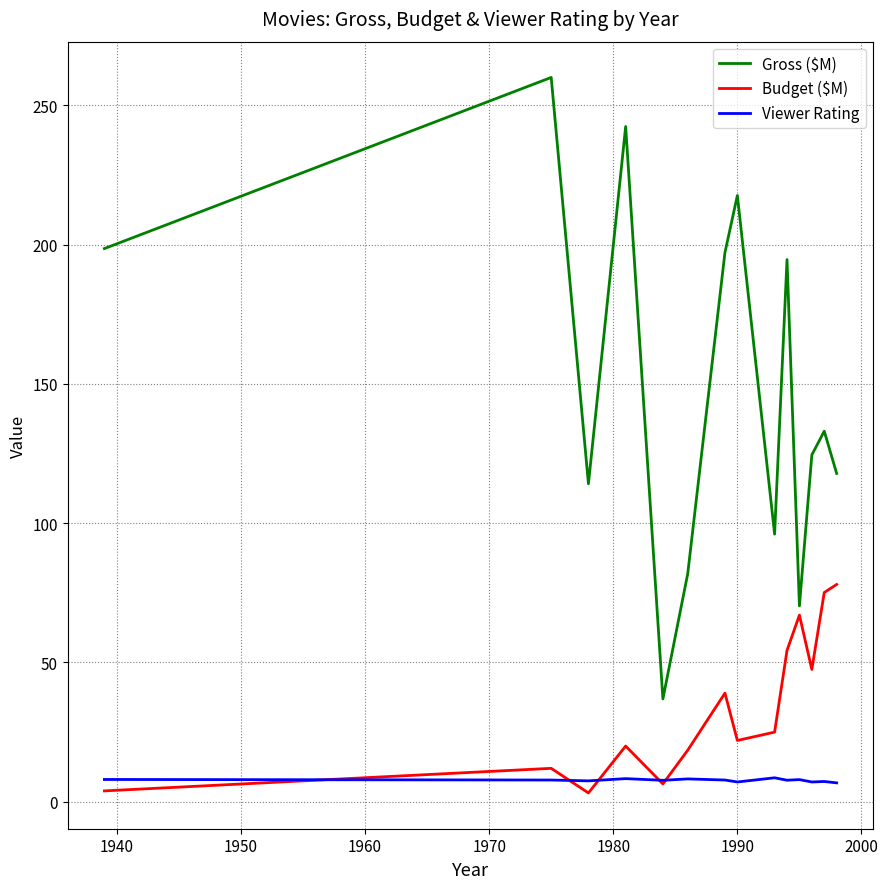

What is the maximum value for Gross ($M)?

260.0